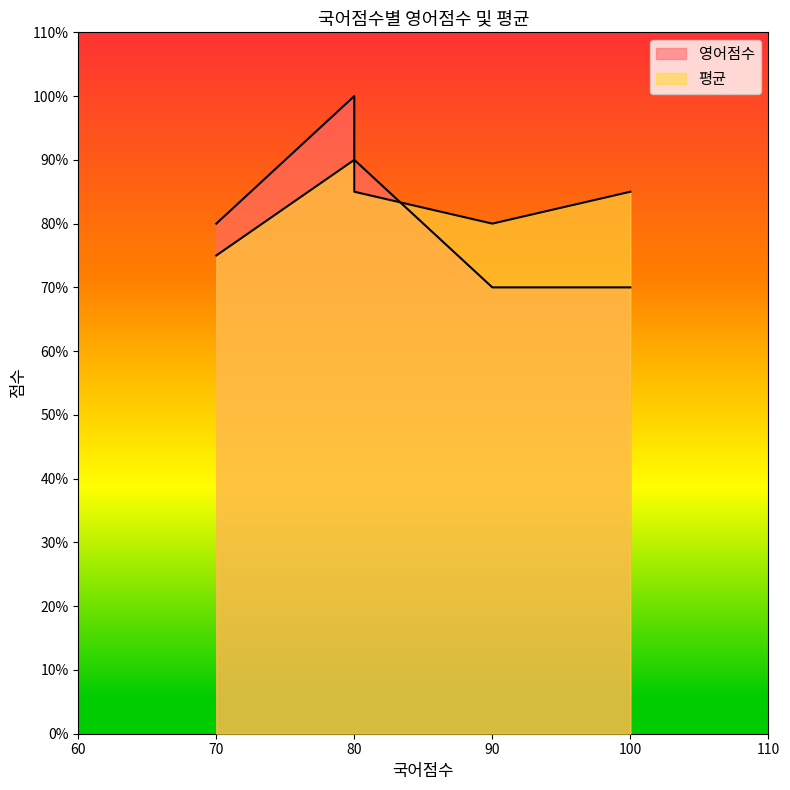

What are all the series names shown in the legend?

영어점수, 평균